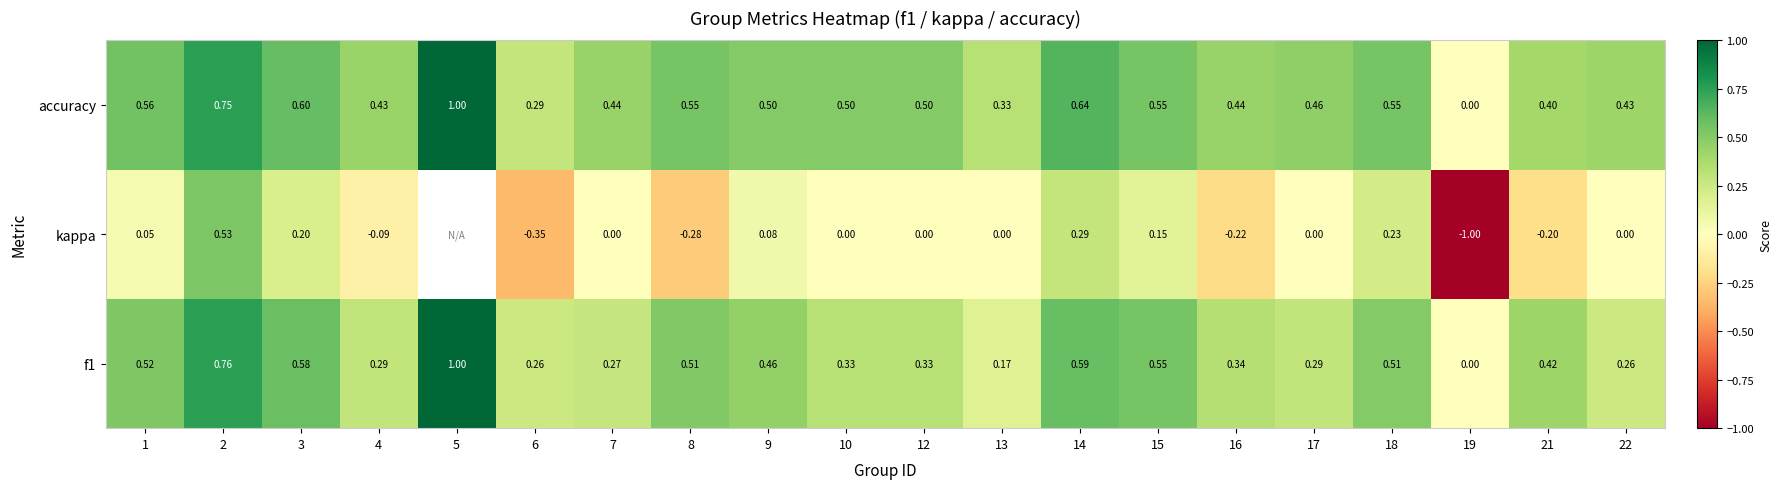

True or false: f1 has a value of 0.1 at 15.

False